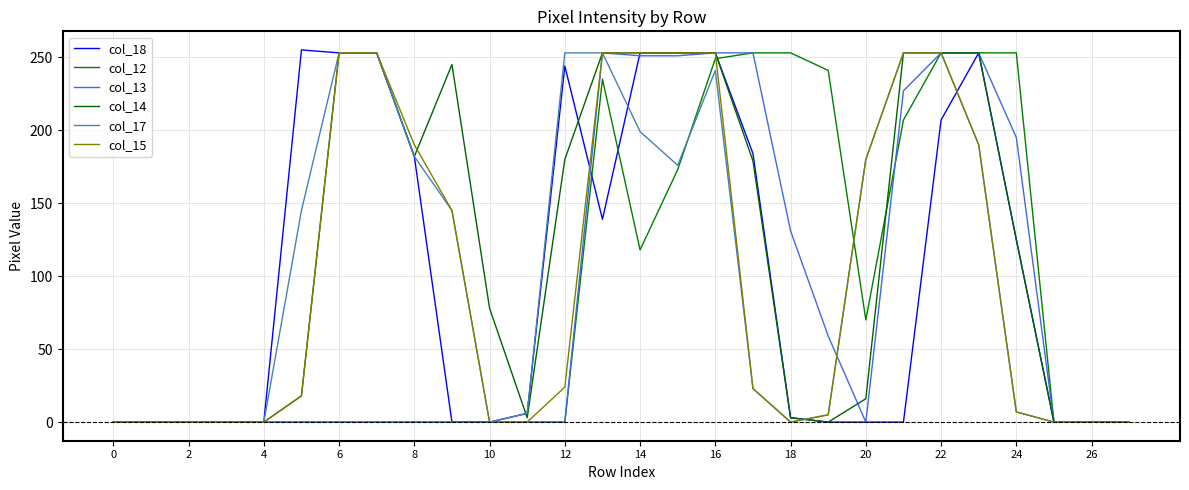

Count the number of categories in the chart.

28